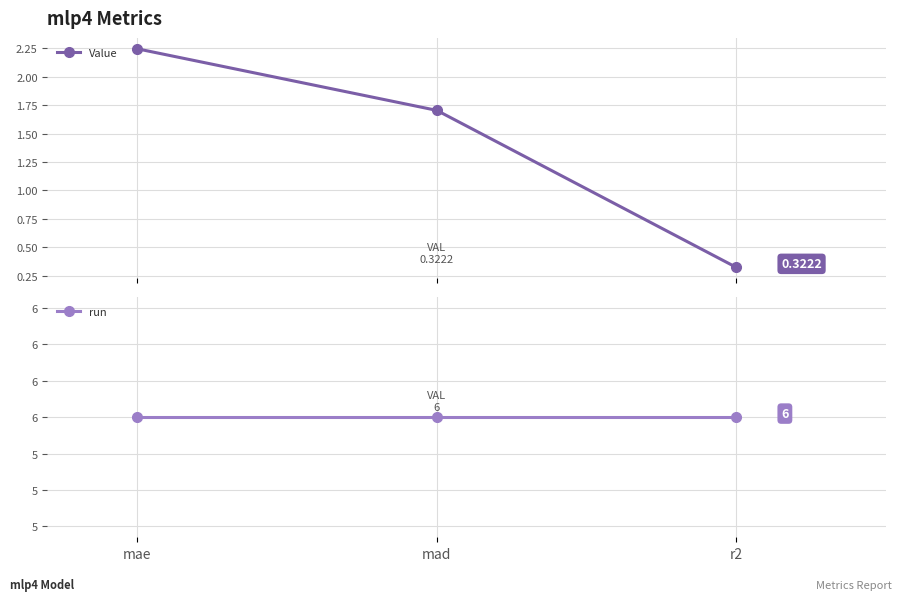

What is the label of the 2nd point from the right?

mad